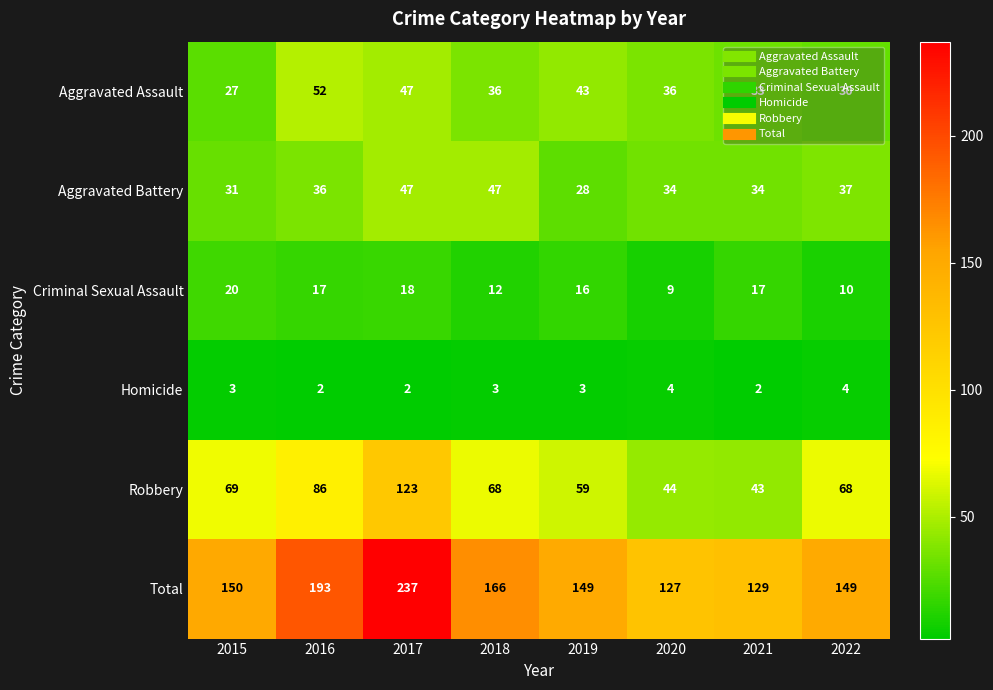

What is the sum of the Robbery values at 2021 and 2019?

102